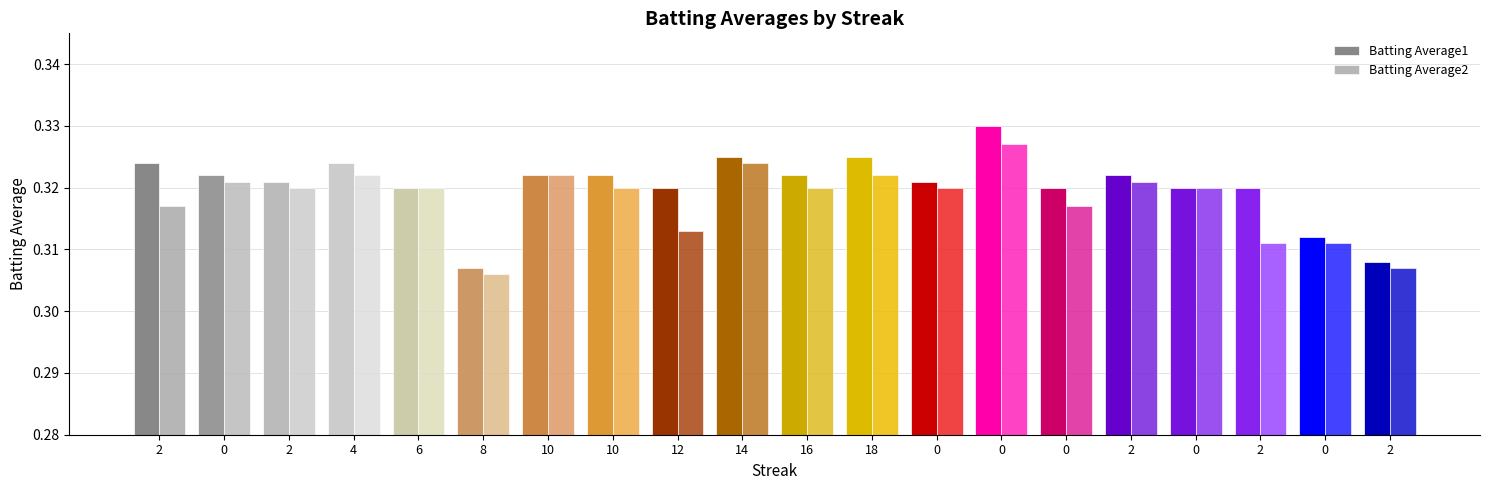

What is the greatest value displayed?

0.3